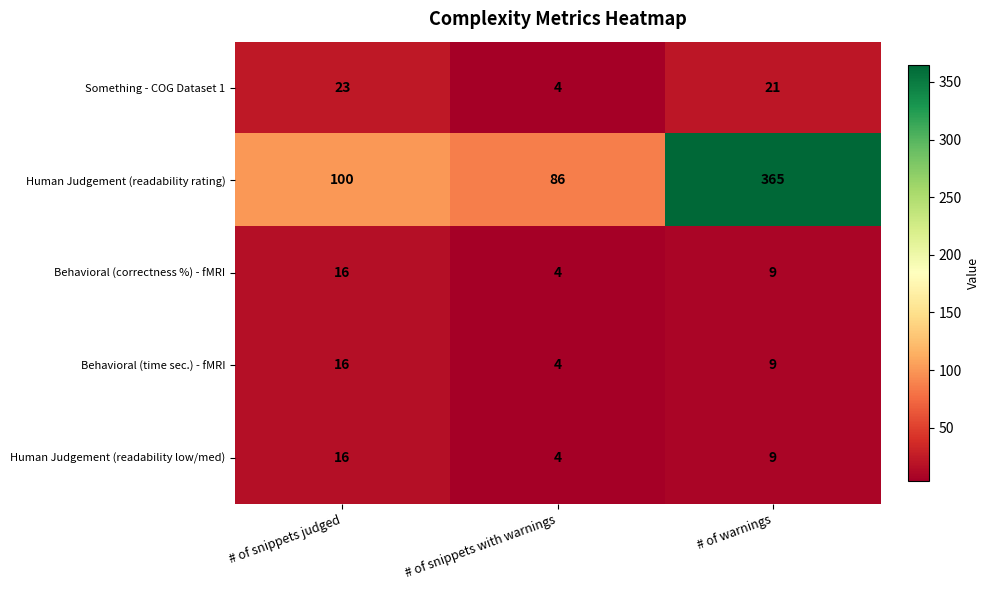

What is the sum of the Human Judgement (readability rating) values at # of snippets with warnings and # of warnings?

451